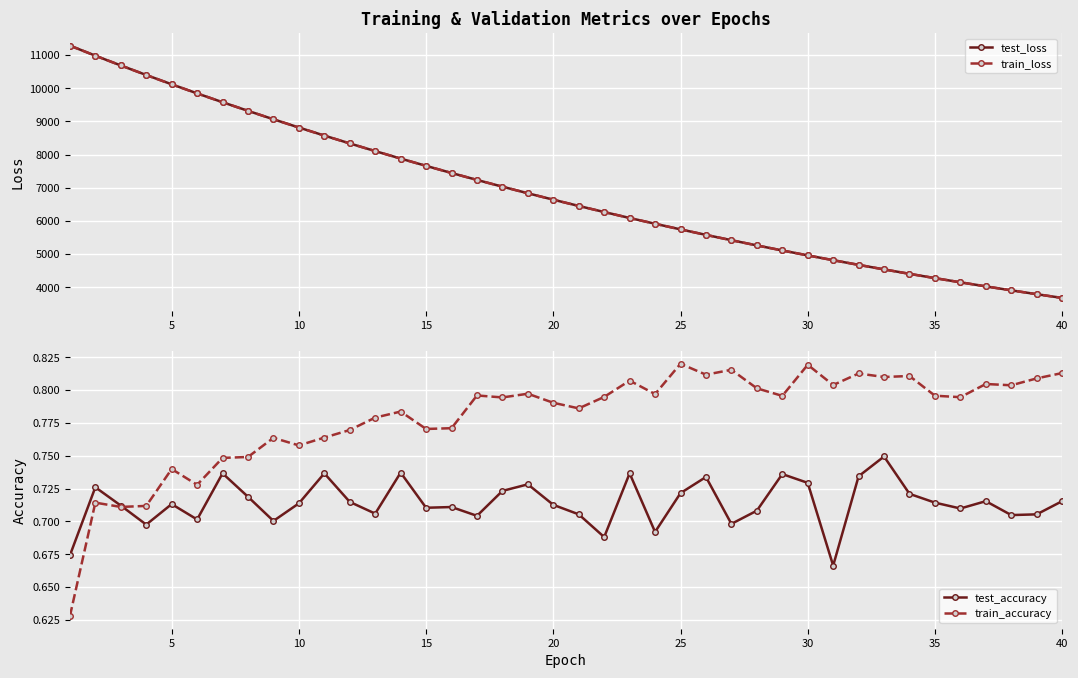

True or false: test_loss and test_accuracy intersect in this chart.

False